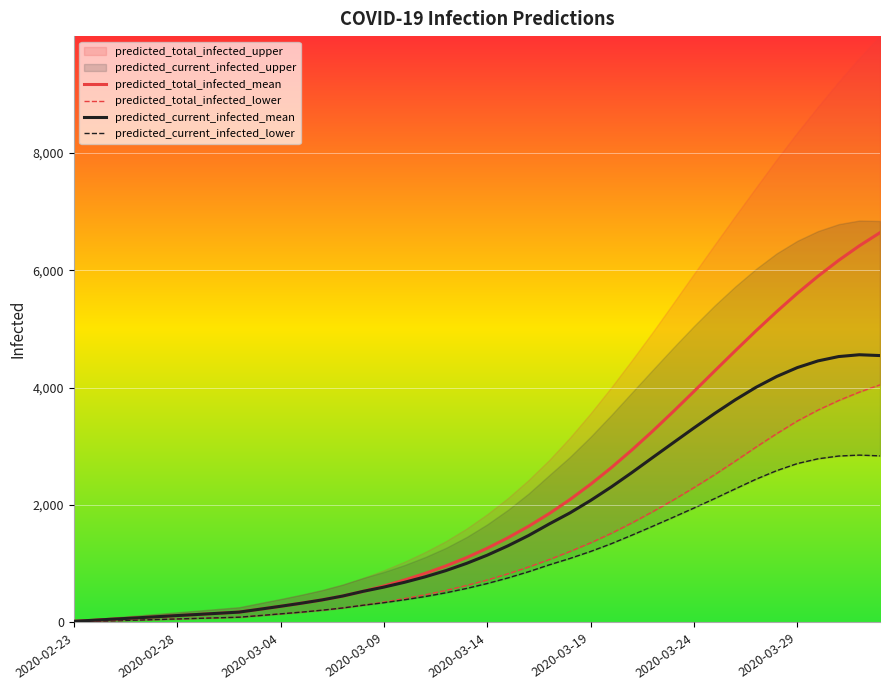

At how many categories does at least one series exceed 4615?

8